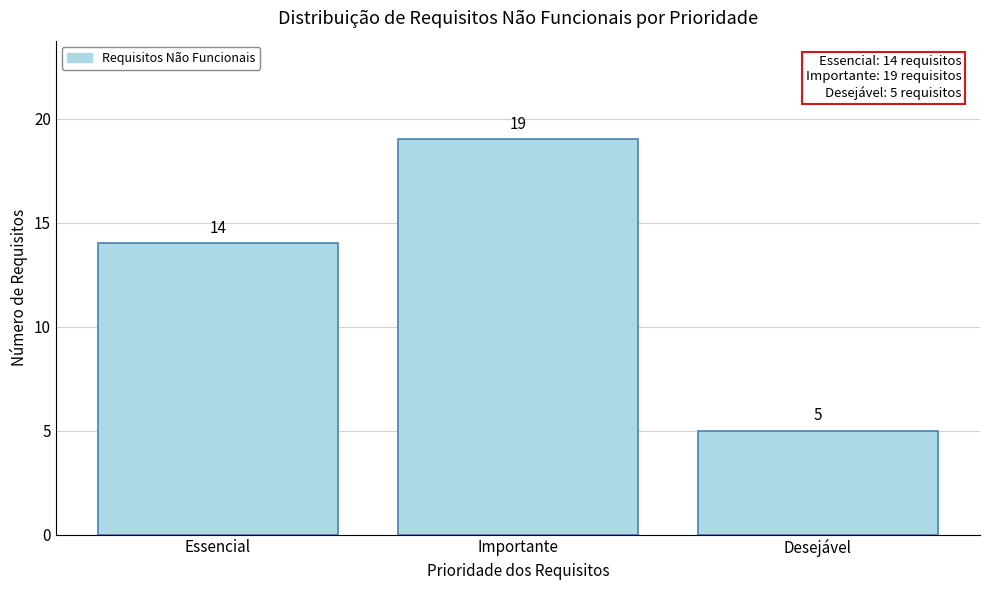

Reading right to left, list all the values displayed in this chart.

Desejável=5	Importante=19	Essencial=14